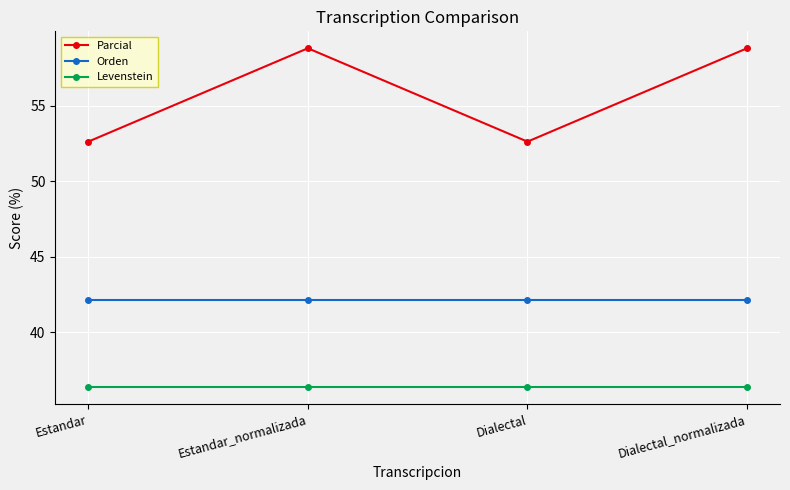

Read the Orden value at Estandar_normalizada.

42.1